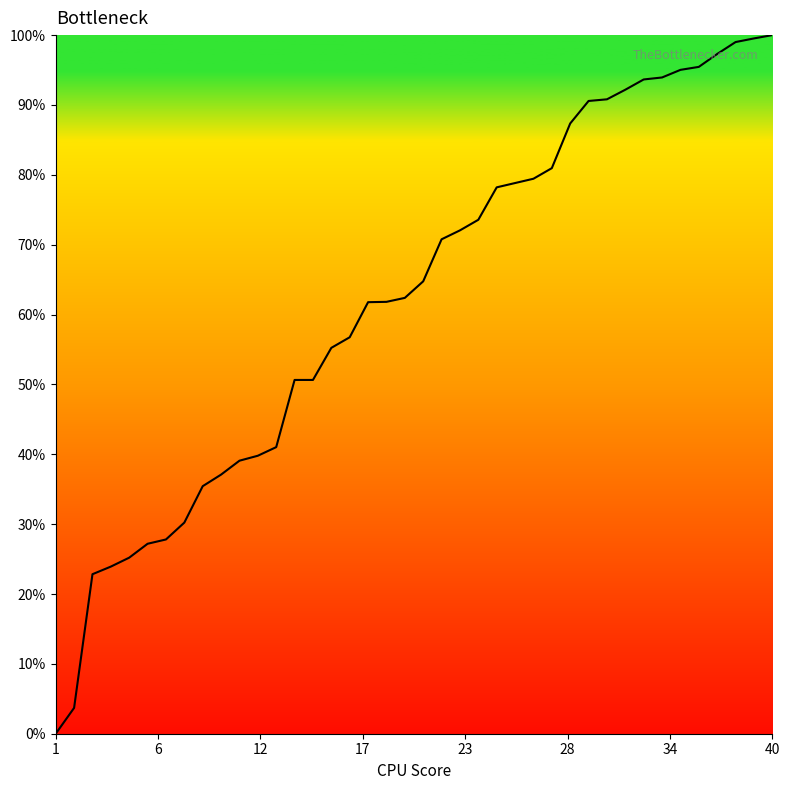

True or false: the data has more than 1 interior local peaks.

False